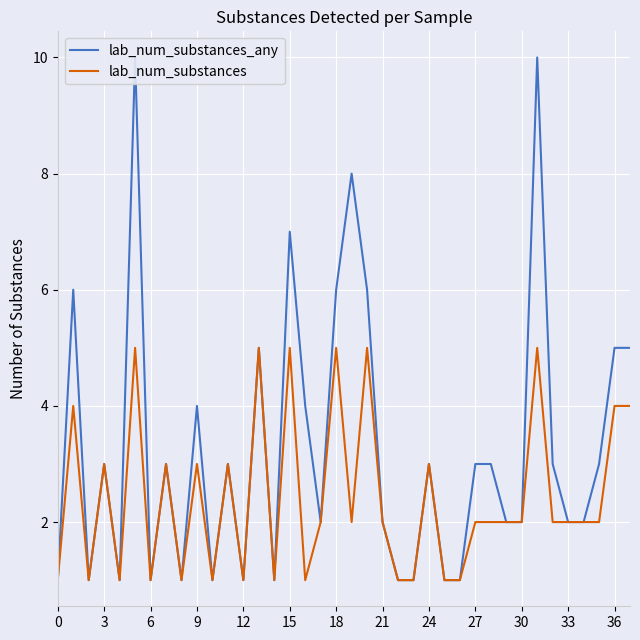

True or false: lab_num_substances and lab_num_substances_any intersect in this chart.

False